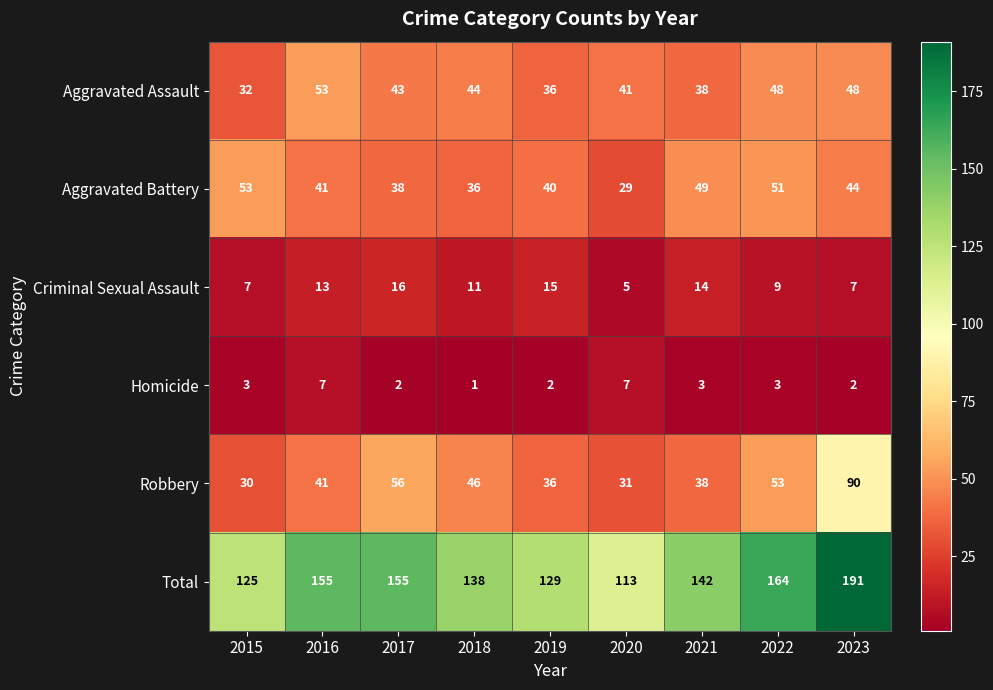

At how many categories does at least one series exceed 128?

7